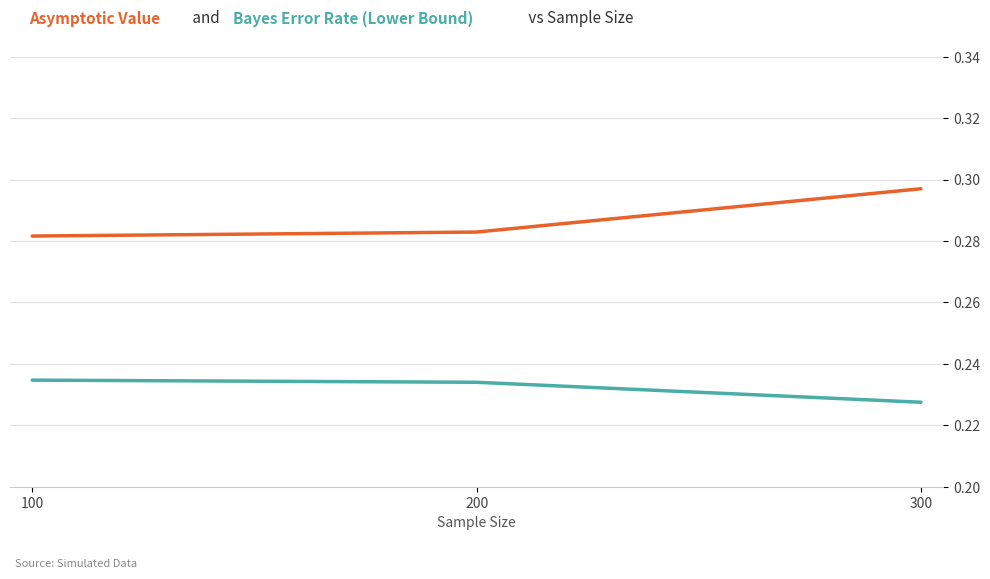

Which category has the lowest value across all series?

300